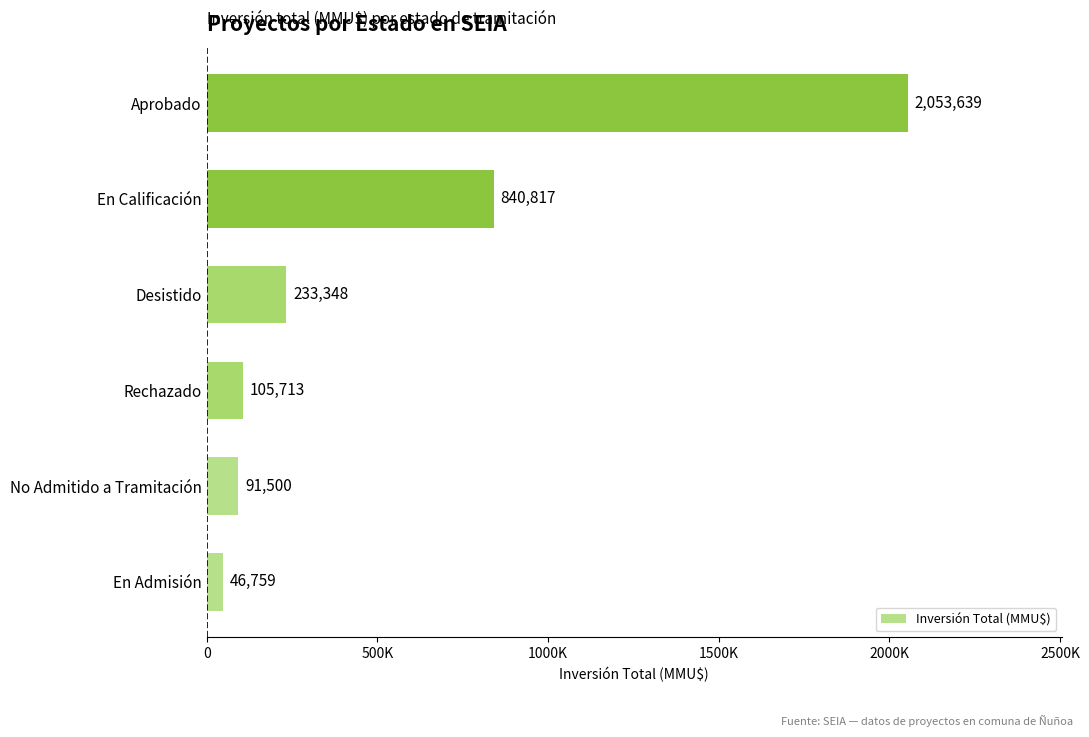

Are the bars horizontal?

Yes